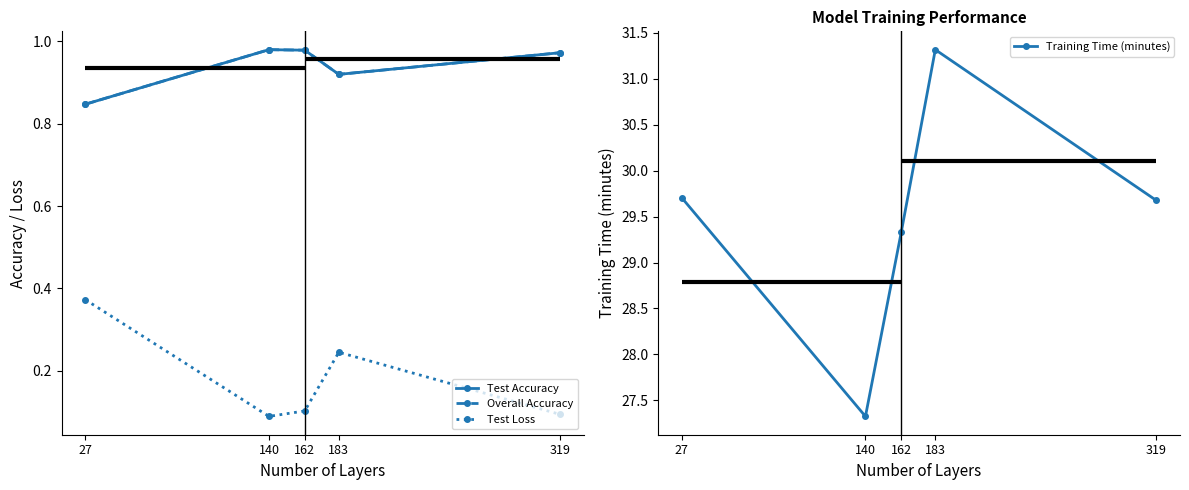

Which series has the largest range (max minus min)?

Training Time (minutes)